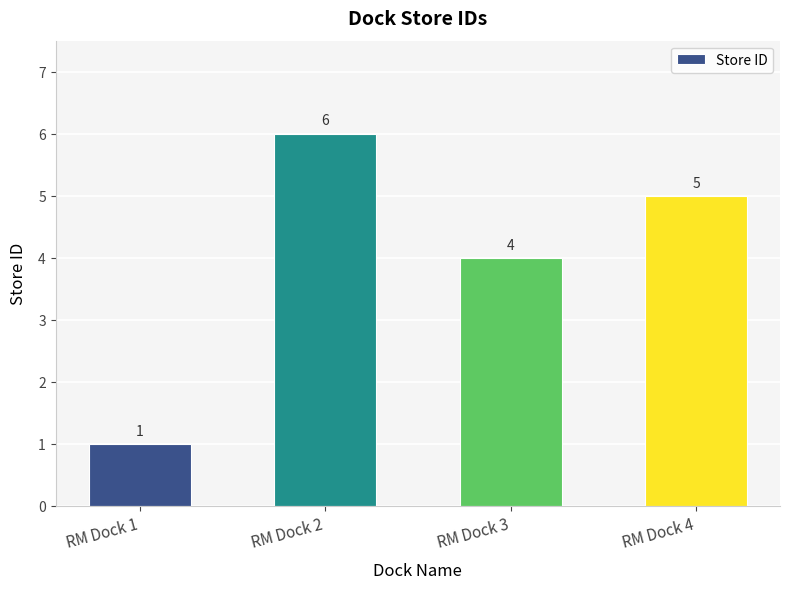

Between RM Dock 2 and RM Dock 1, which is larger?

RM Dock 2